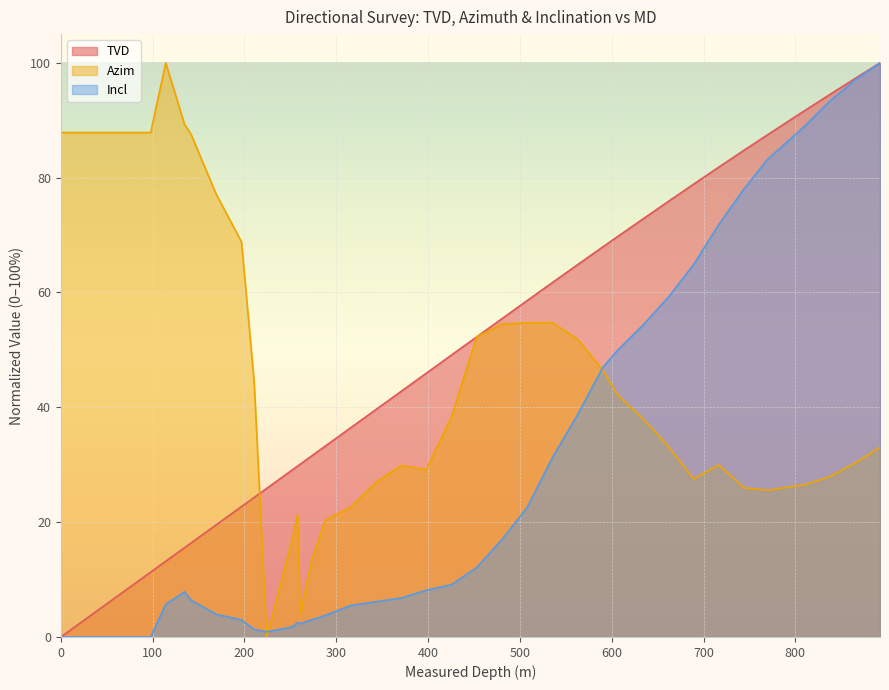

What is the difference between the maximum and second lowest values in the TVD series?

88.7